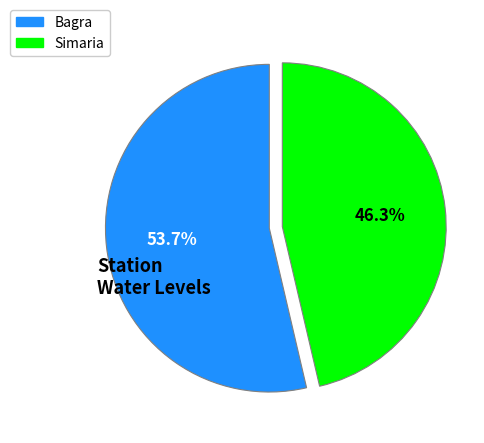

Rank the categories by value from lowest to highest.

Simaria, Bagra